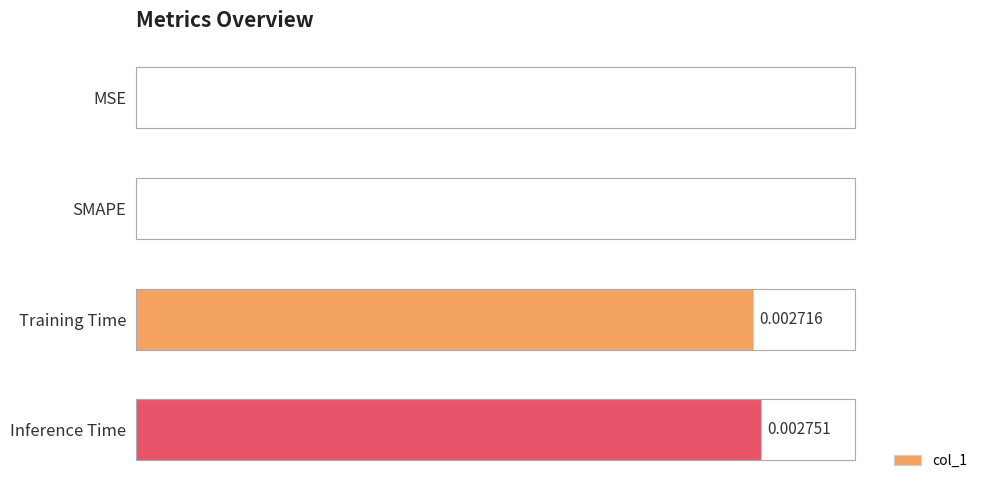

Which has a higher value, Training Time or Inference Time?

Inference Time